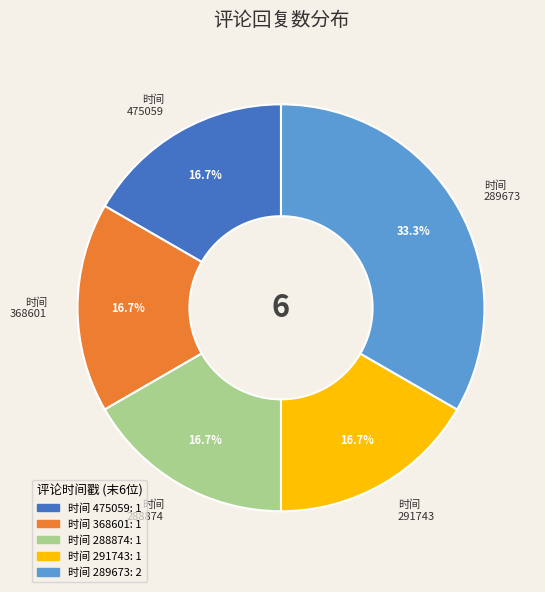

Approximately how many times larger is the value at 时间 368601 compared to 时间 291743?

1.0